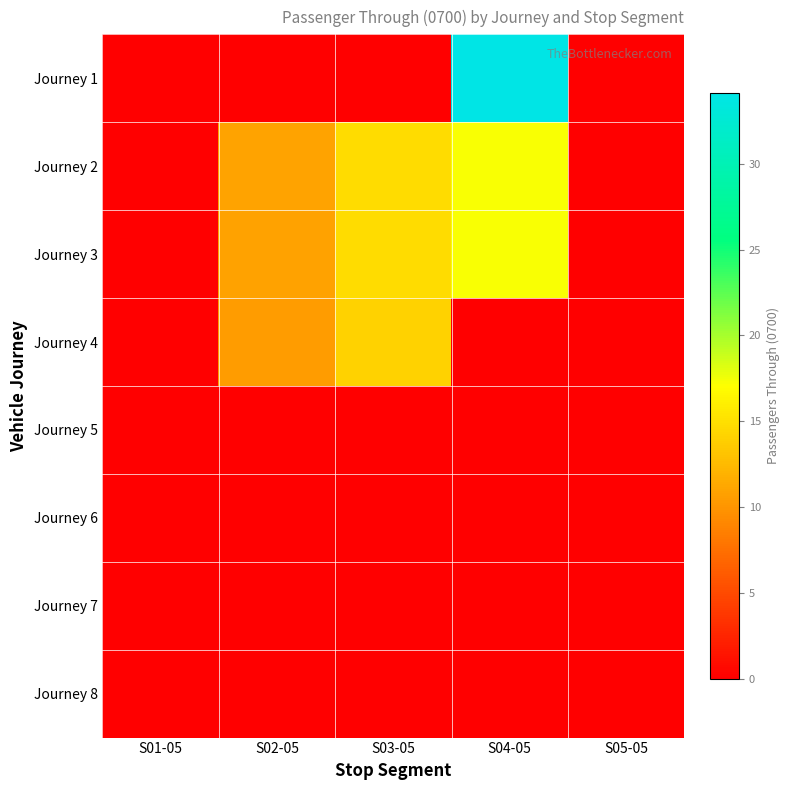

Which has a higher value, S02-05 or S04-05?

S04-05